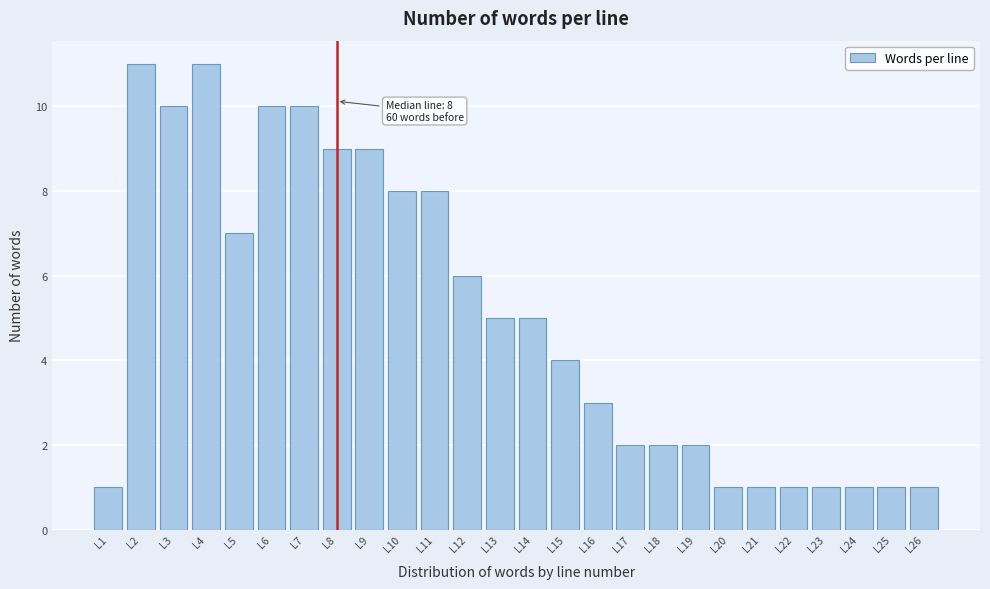

Reading right to left, transcribe all the data shown in this chart.

1	1	1	1	1	1	1	2	2	2	3	4	5	5	6	8	8	9	9	10	10	7	11	10	11	1